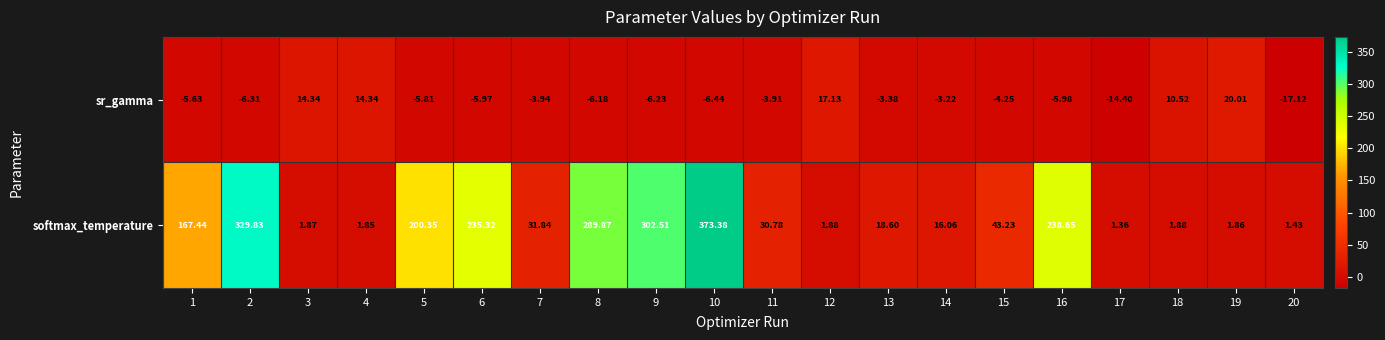

Which series has the widest spread of values?

softmax_temperature